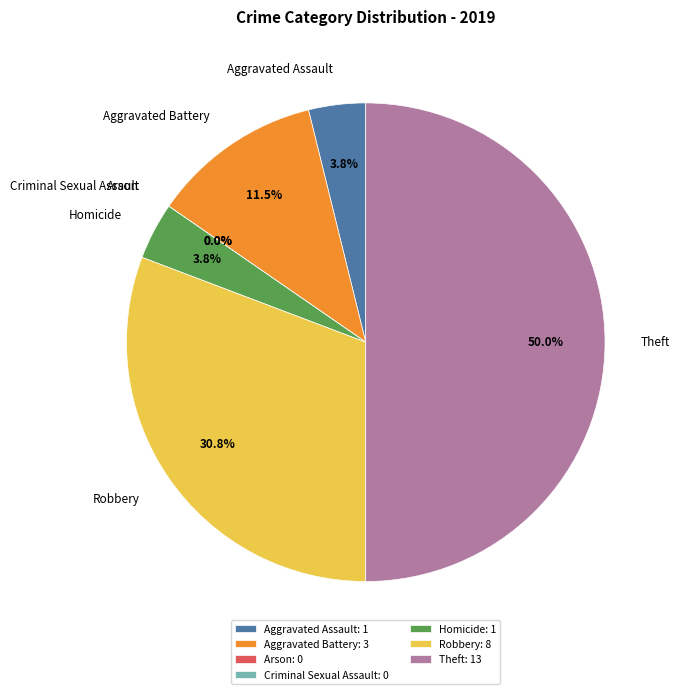

Does Theft account for over 50% of the chart?

No